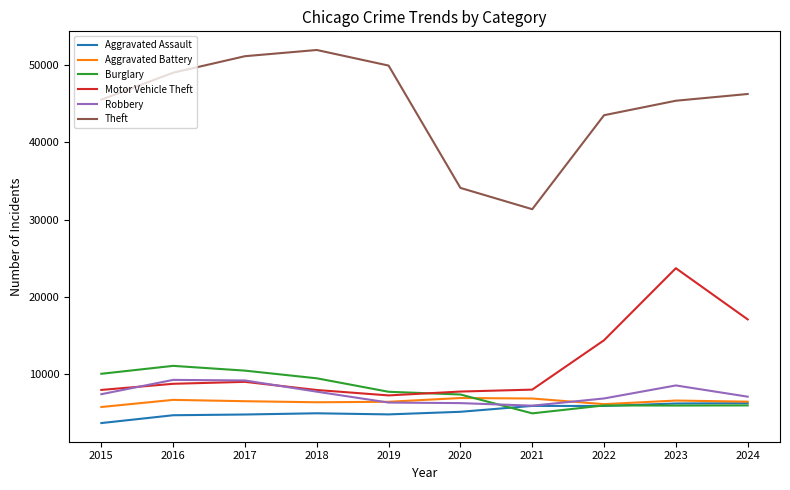

Which series has the widest spread of values?

Theft